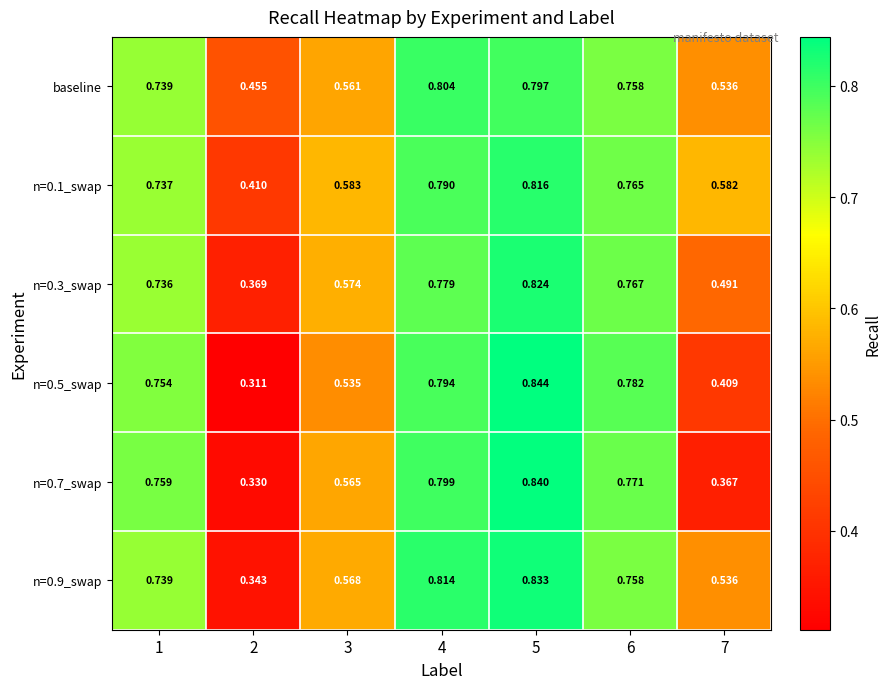

Is the value of n=0.5_swap at 4 greater than the value of n=0.3_swap at 7?

Yes